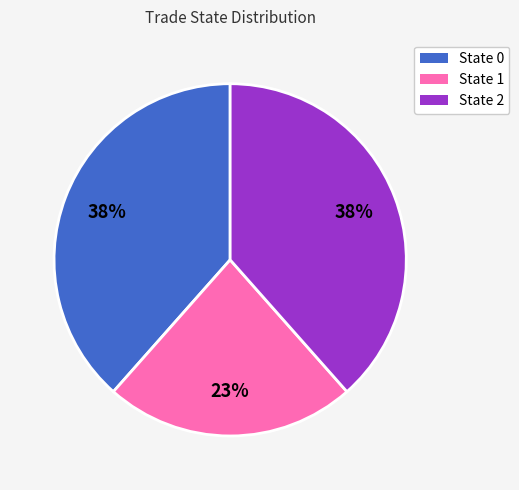

How many slices are in this pie chart?

3